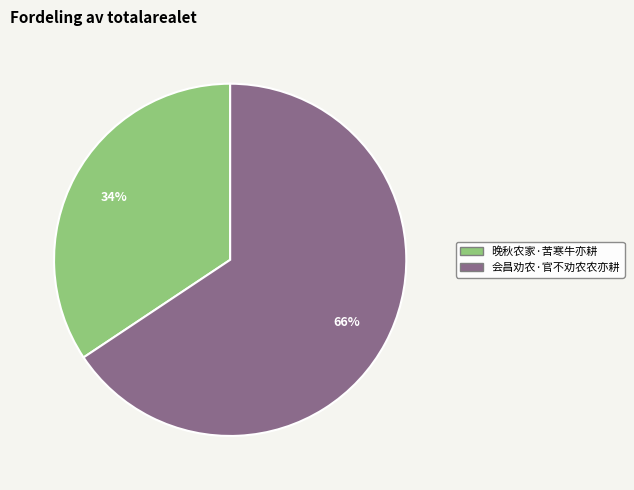

What is the majority slice?

会昌劝农·官不劝农农亦耕